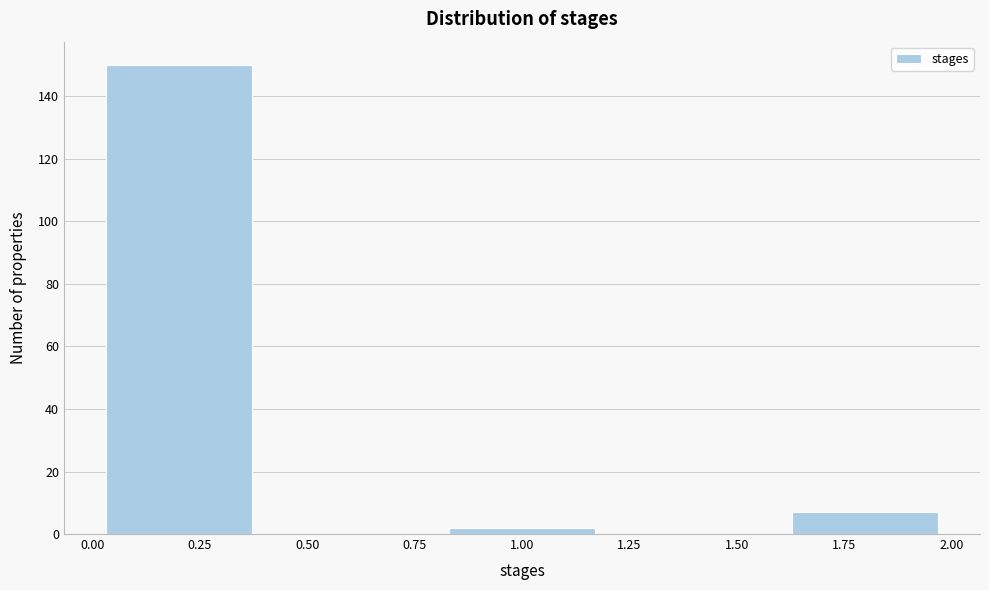

Reading left to right, transcribe this chart: for each bar, give the range it covers on the x-axis and its height. The values are not printed on the chart, so give them approximately, as read against the axis.

0.0 to 0.4: 150
0.4 to 0.8: 0
0.8 to 1.2: 2
1.2 to 1.6: 0
1.6 to 2.0: 8